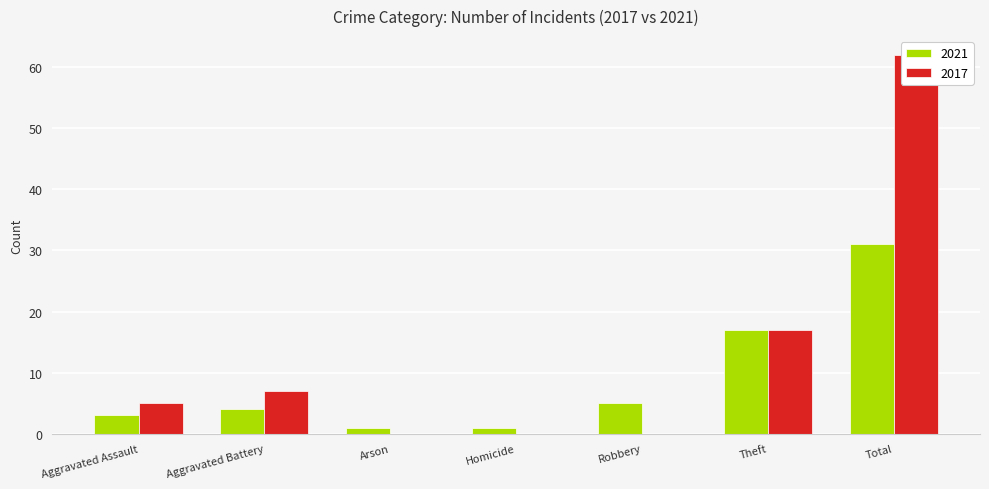

Which series has the largest total across all categories?

2017